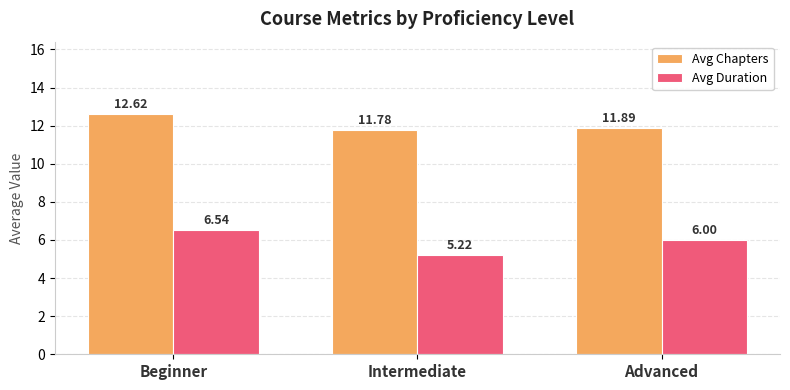

At how many categories does at least one series exceed 11?

3